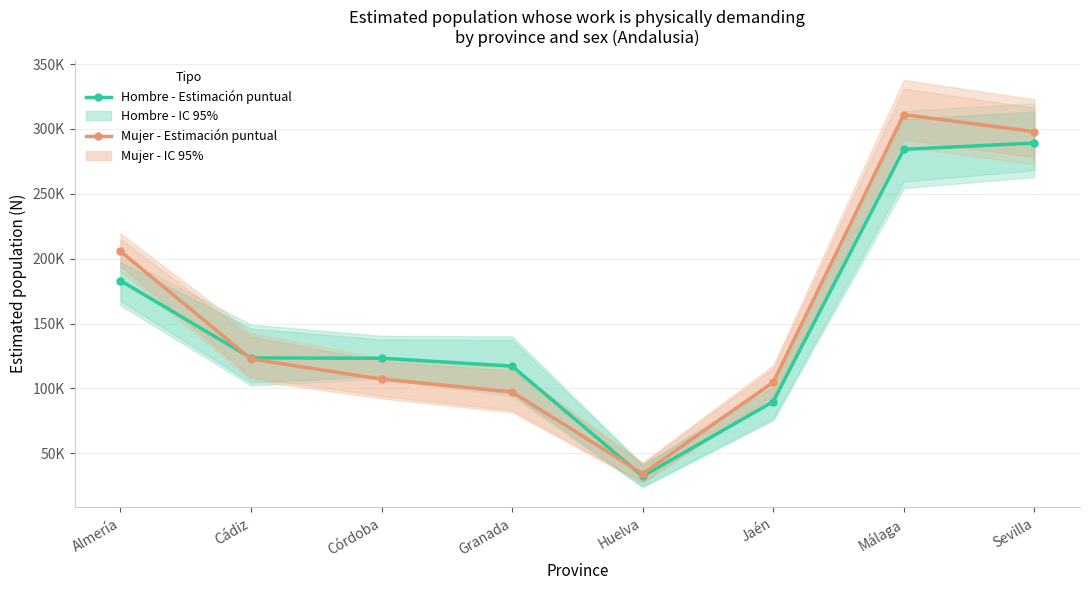

How many data points in Mujer - Estimación puntual are less than 122690?

4